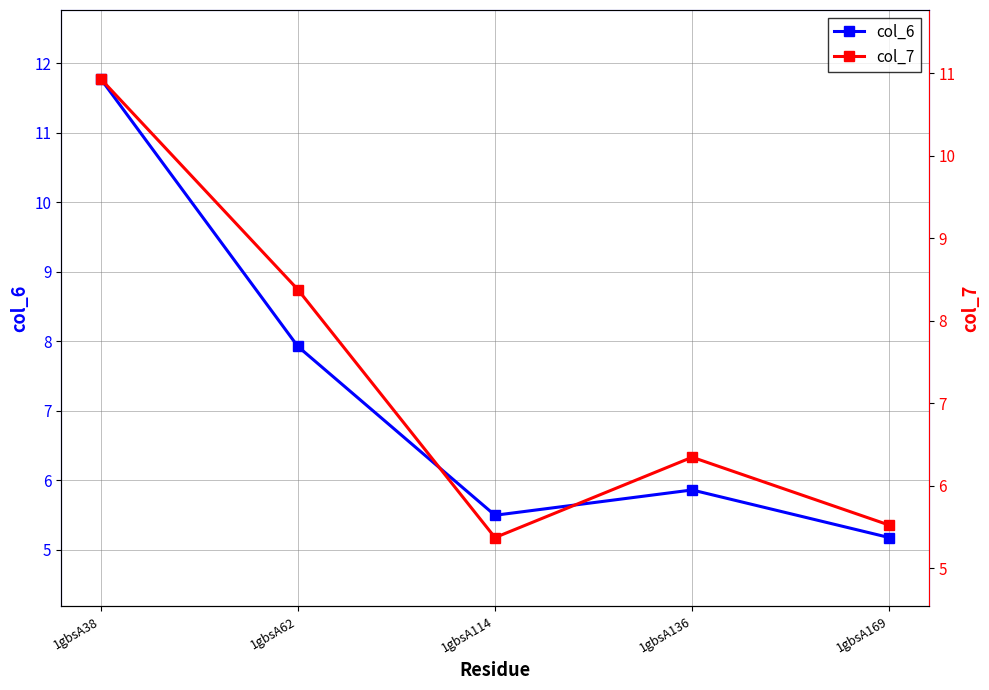

Rank the series at 1gbsA38 from lowest to highest value.

col_7, col_6